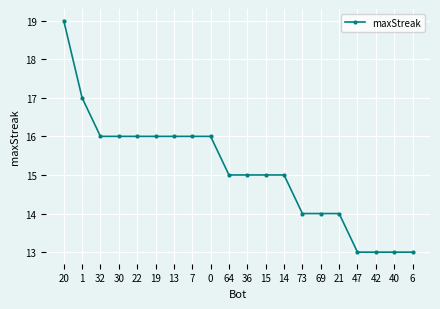

What value does the data have at 6?

13